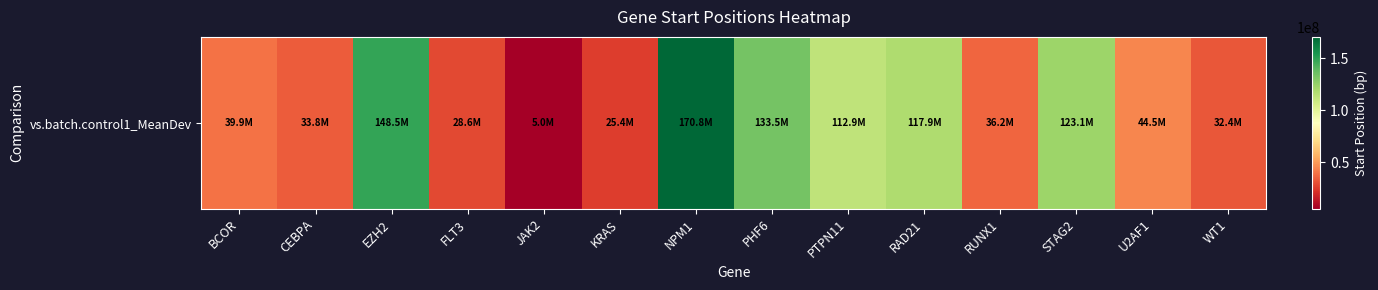

The chart shows a value of 39908998 at BCOR. True or false?

True